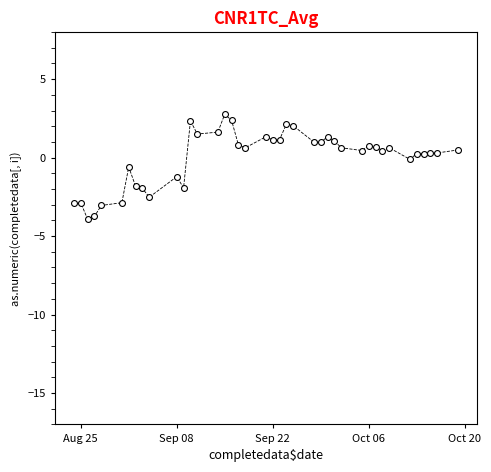

What is the range of X values (max minus min)?

56.0